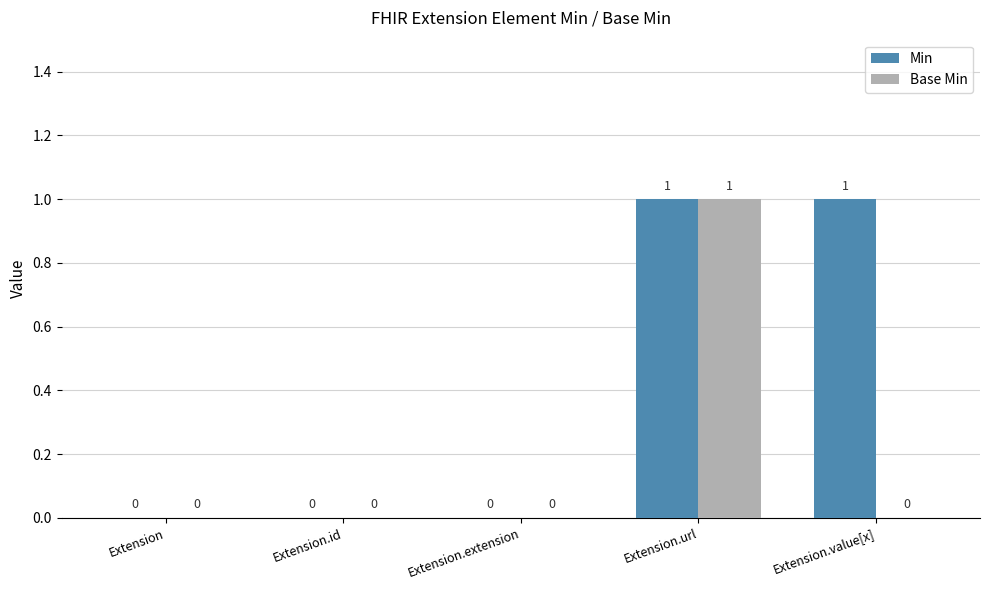

Which series changed the most between Extension.id and Extension.value[x]?

Min